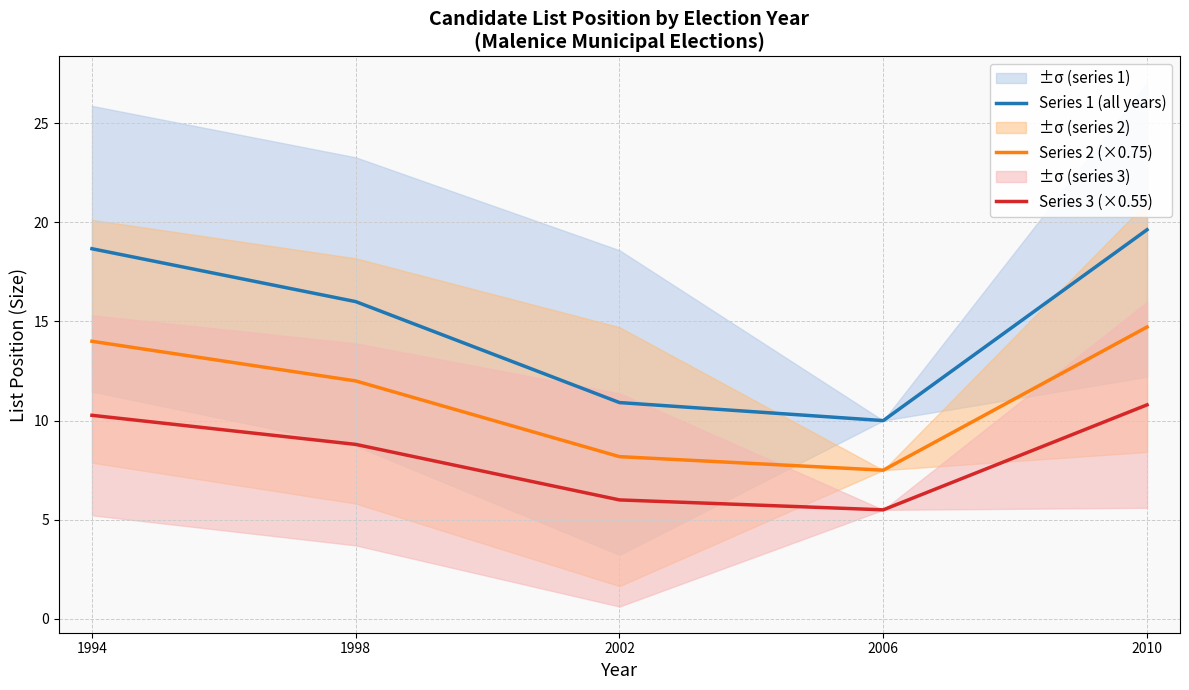

At which category is the sum across all series the highest?

2010